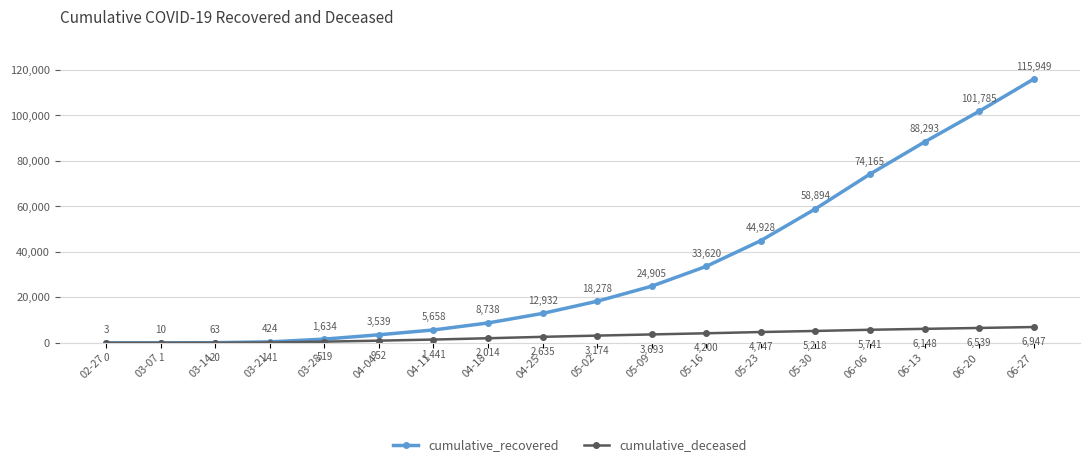

What is the difference between the highest and lowest values at 03-07?

9